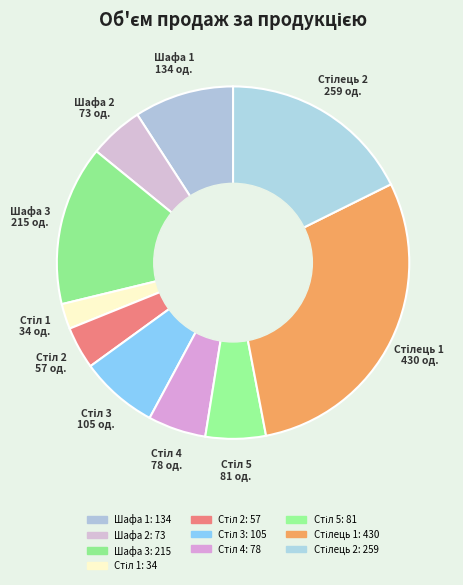

Count the number of slices in the pie.

10